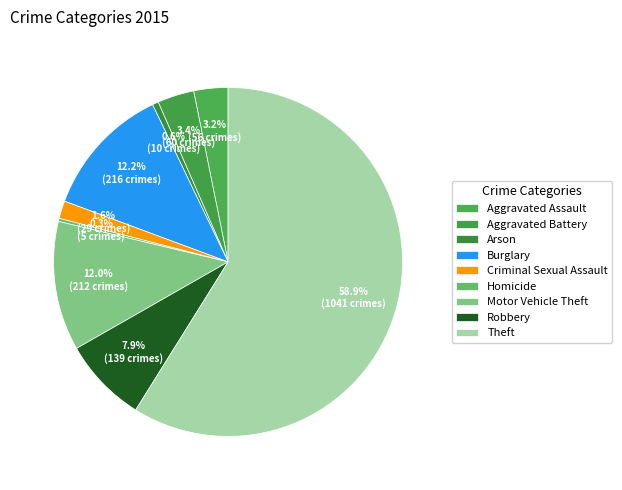

How many slices are in this pie chart?

9